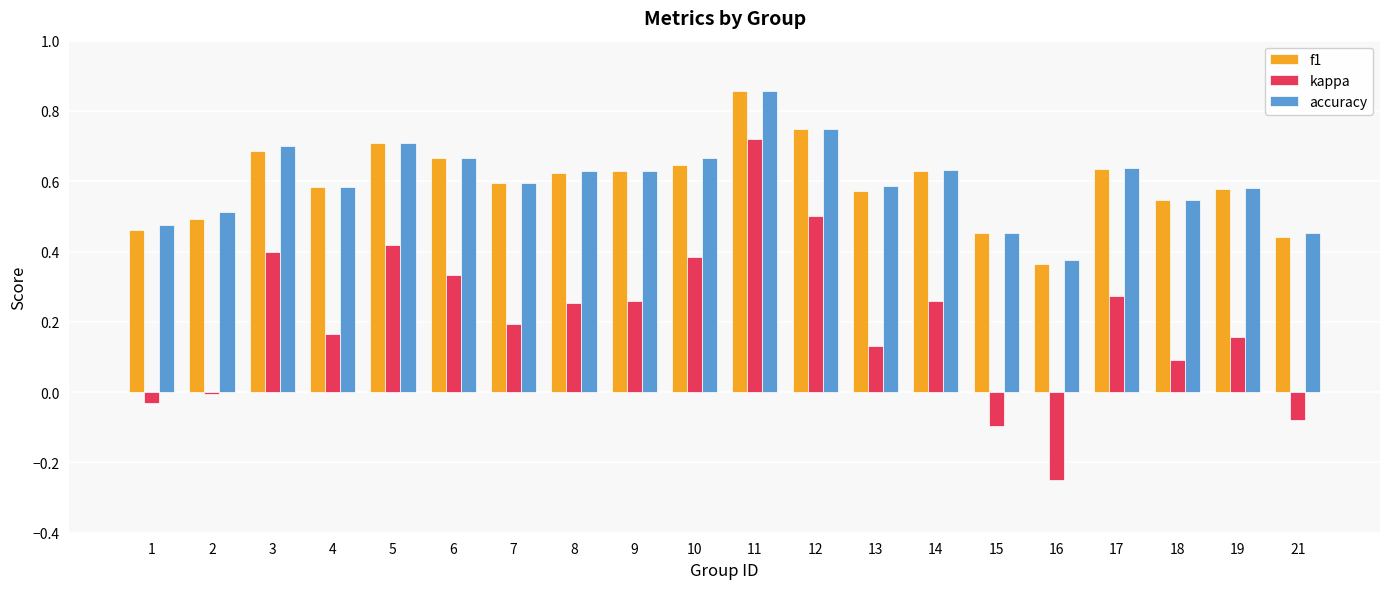

How many negative values does the kappa series have?

5